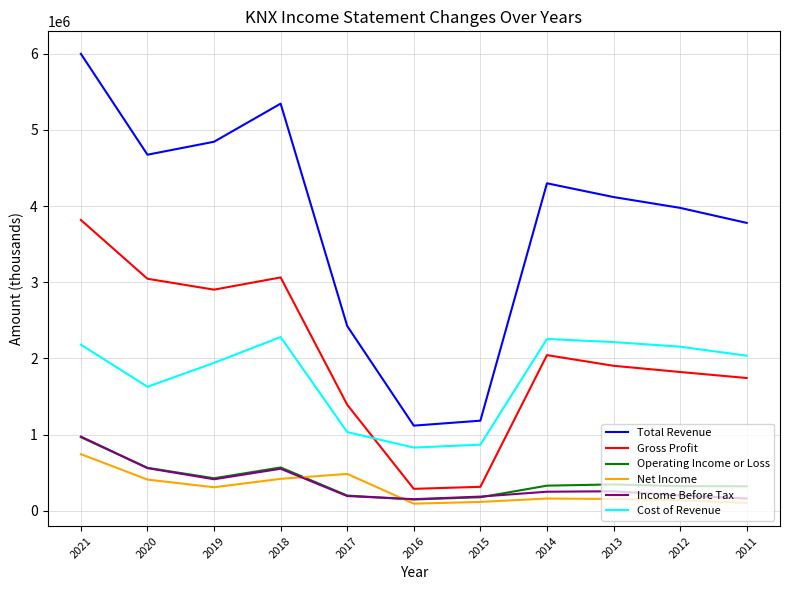

What is the total value across all series at 2020?

10882400